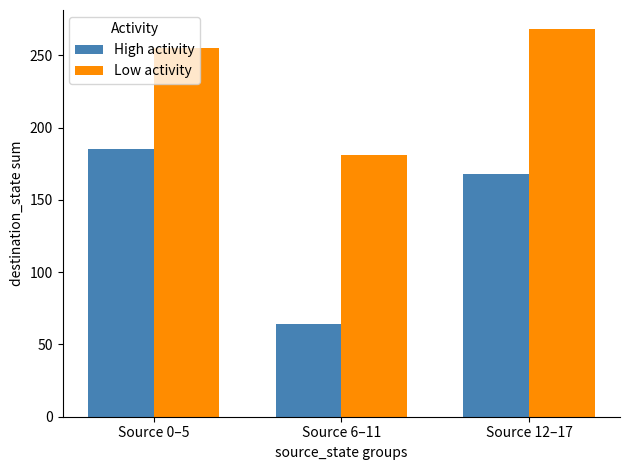

What is the maximum value for High activity?

185